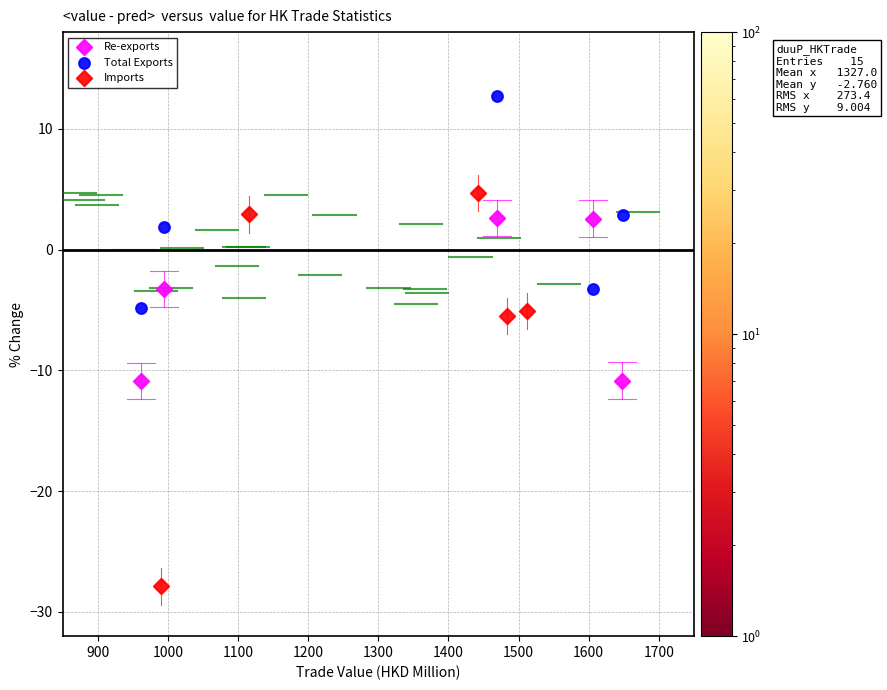

Which series contains the highest Y value?

Total Exports